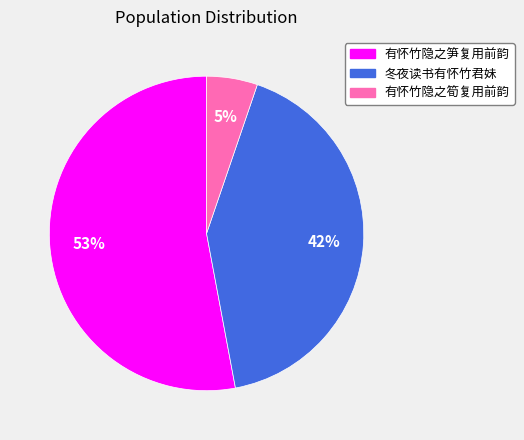

The 冬夜读书有怀竹君妹 slice represents 32% of the pie. True or false?

False